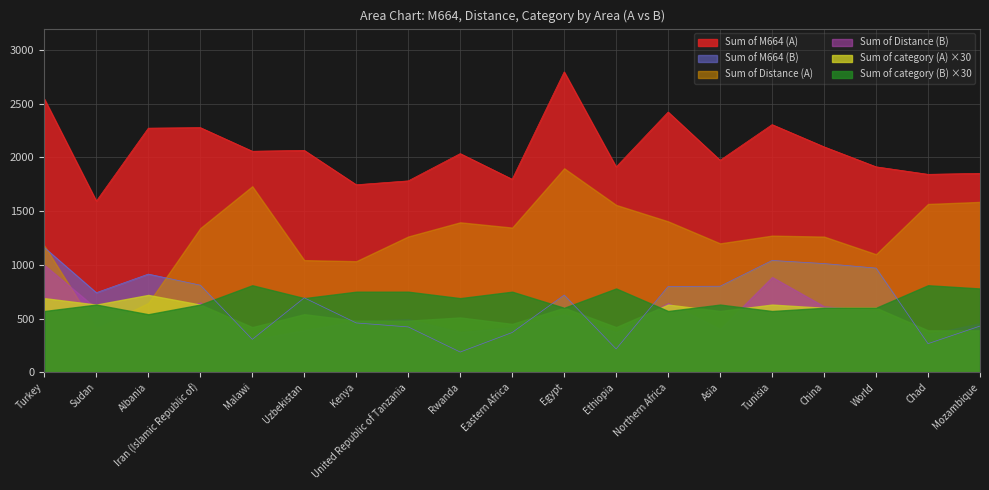

Count the number of data series in this chart.

6